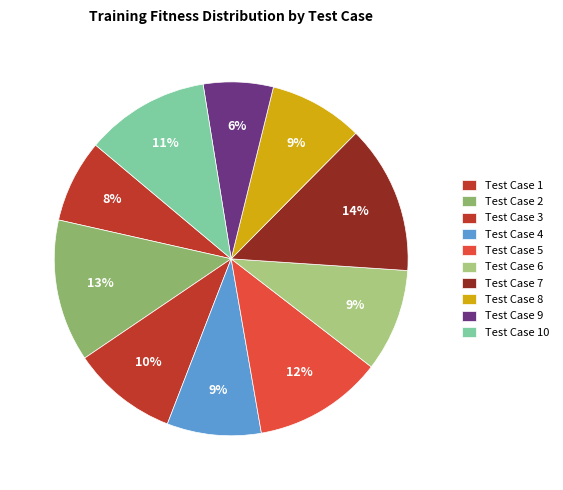

How many slices are in this pie chart?

10